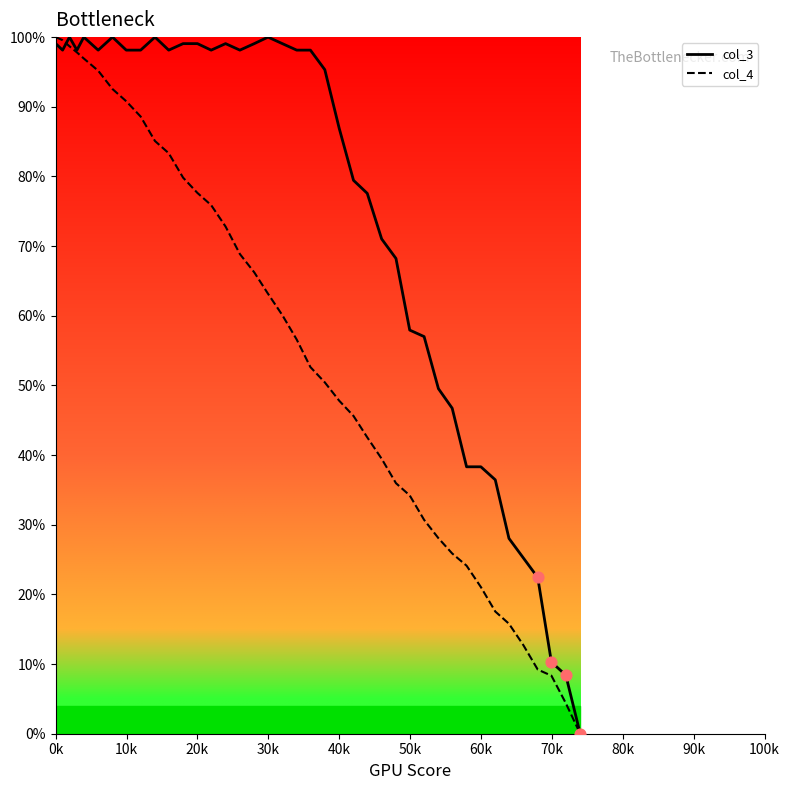

Which series contains the highest Y value?

col_3